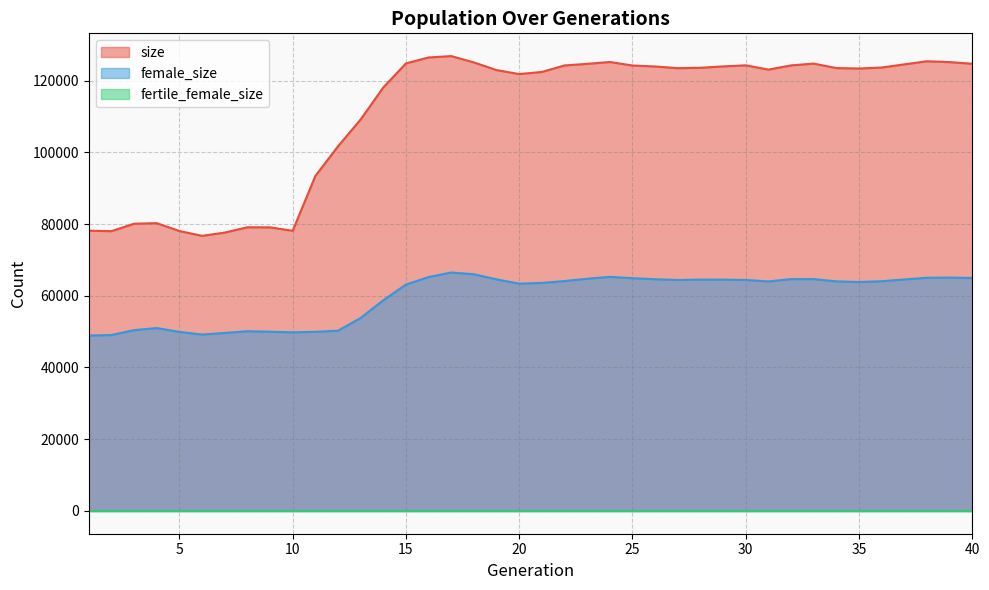

True or false: size and female_size cross at least once.

False